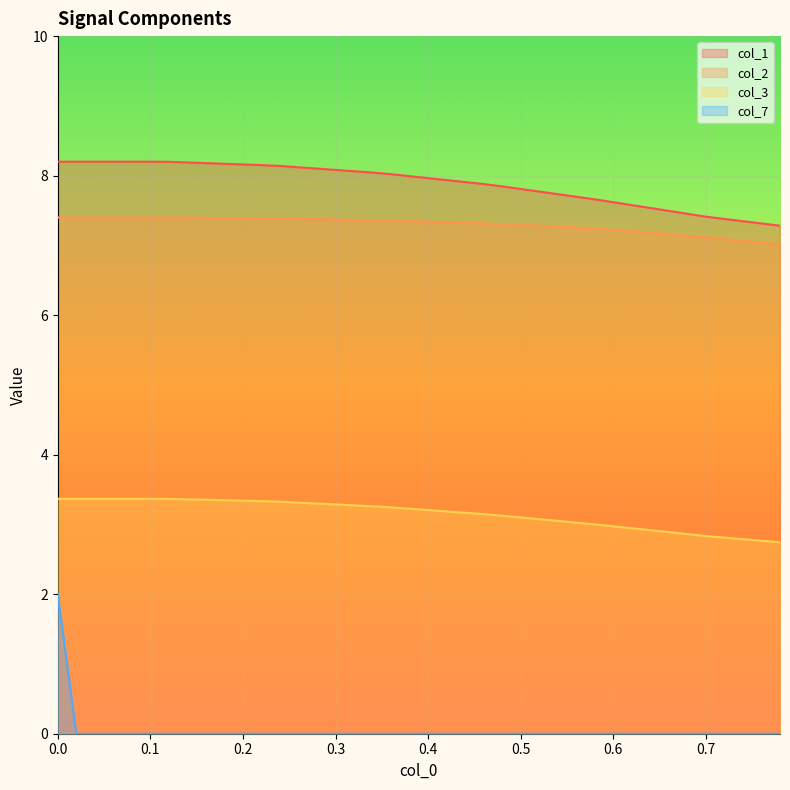

List the series in order of their peak value, lowest first.

col_7, col_3, col_2, col_1